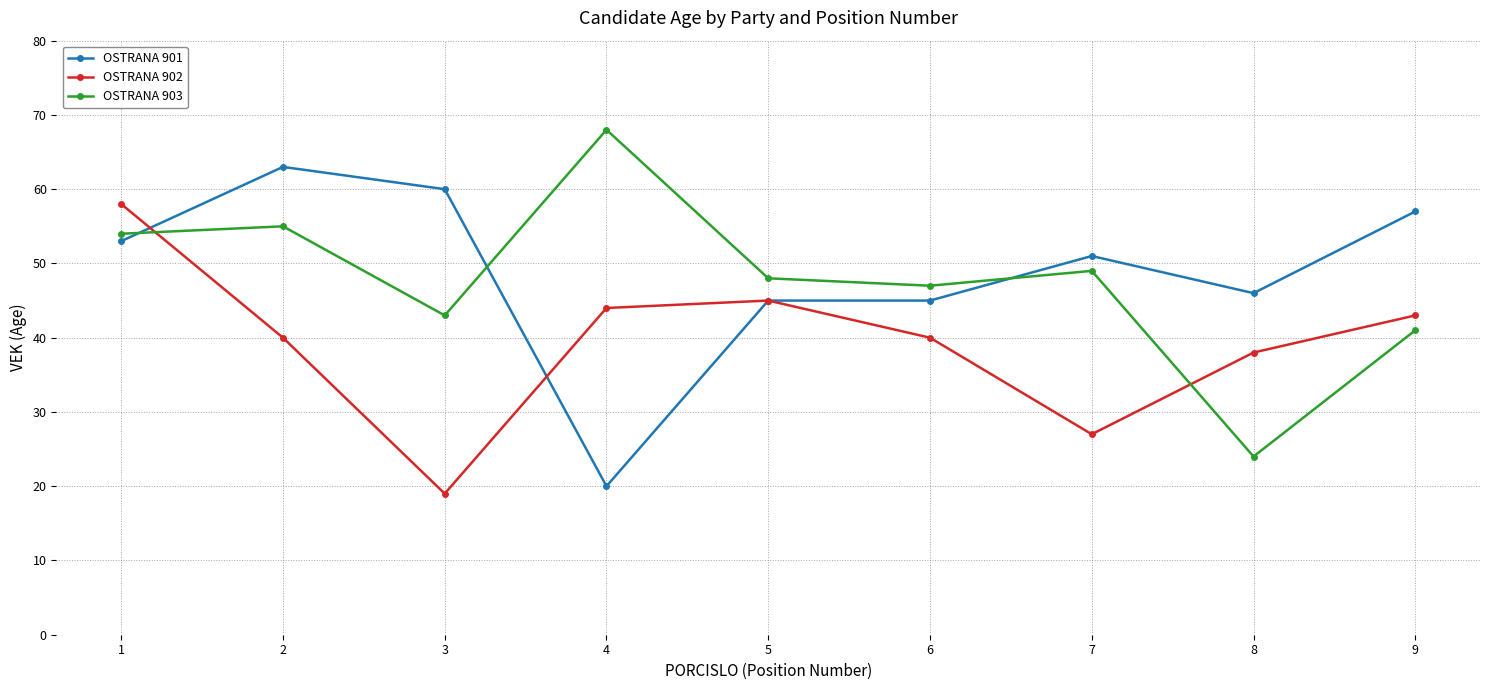

Where is the first local minimum for OSTRANA 901?

4